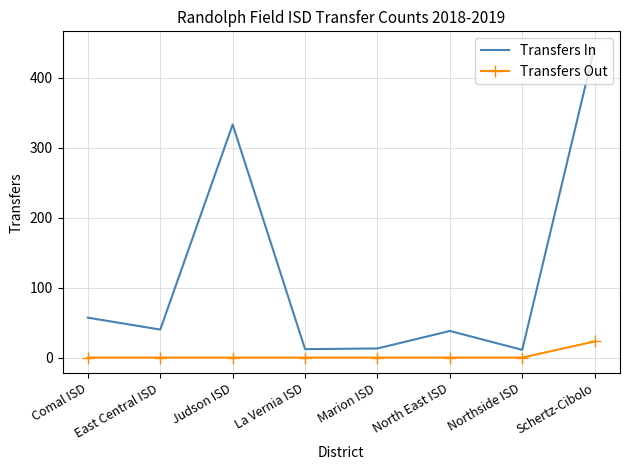

True or false: Transfers In has a value of 18 at North East ISD.

False